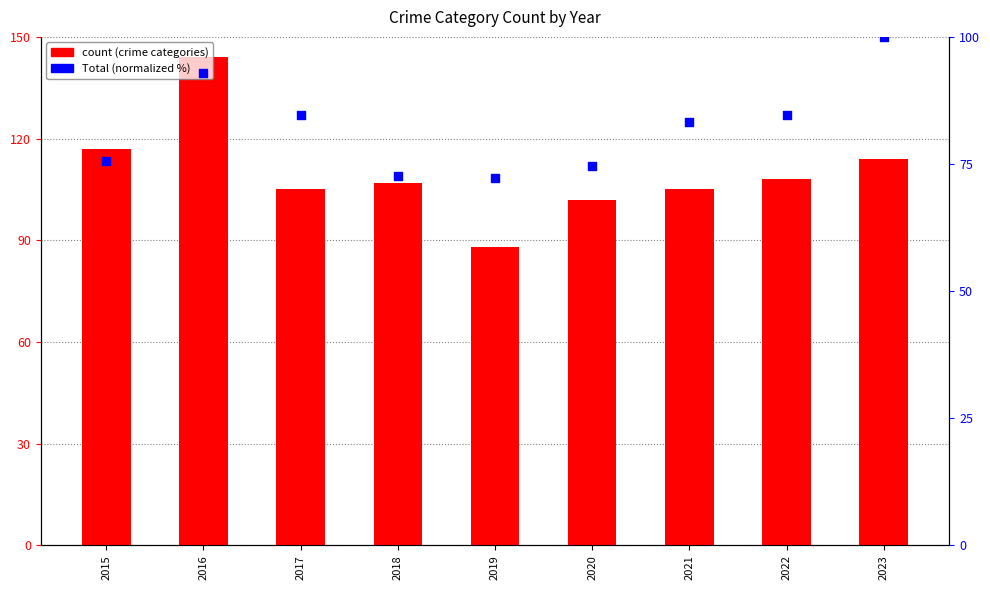

Which series contains the highest Y value?

Aggravated Assault